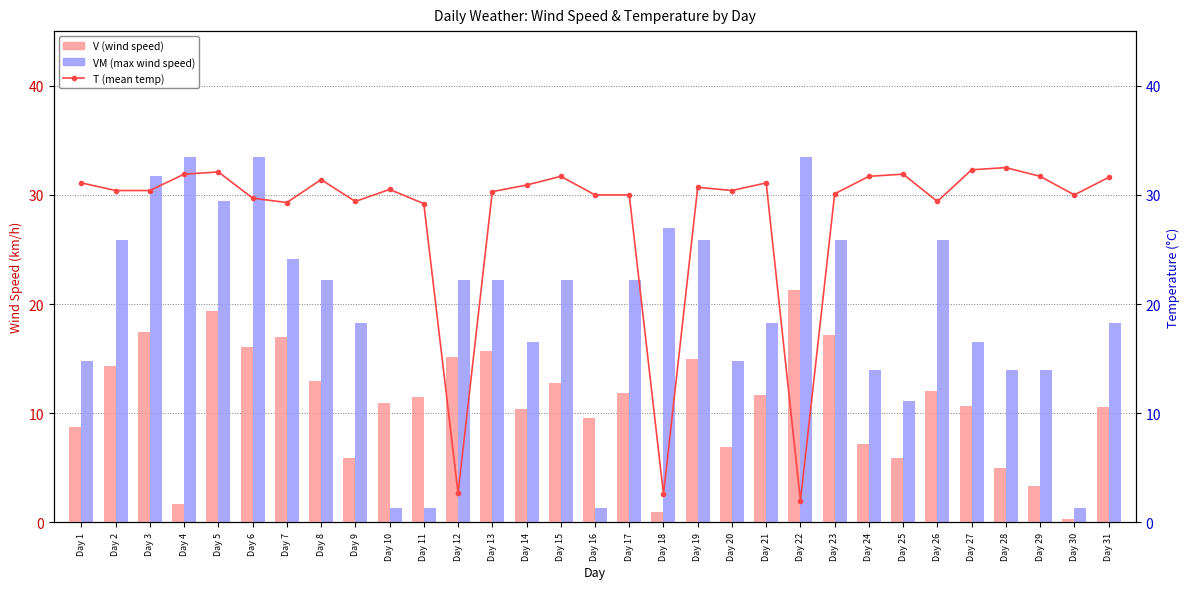

True or false: VM (max wind speed) has a value of 7.8 at Day 20.

False